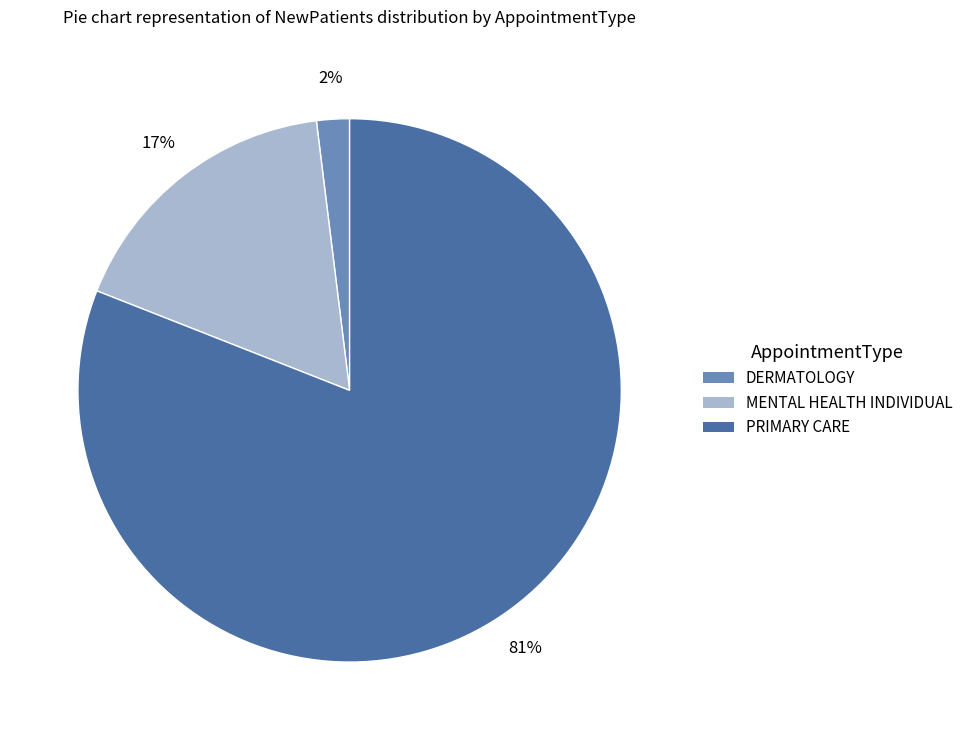

To the nearest percent, what percentage of the pie is PRIMARY CARE?

81%